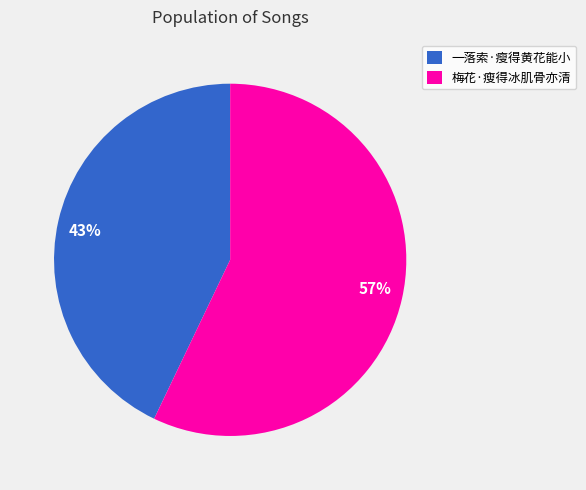

What percentage is the 一落索·瘦得黄花能小 slice, to the nearest percent?

43%